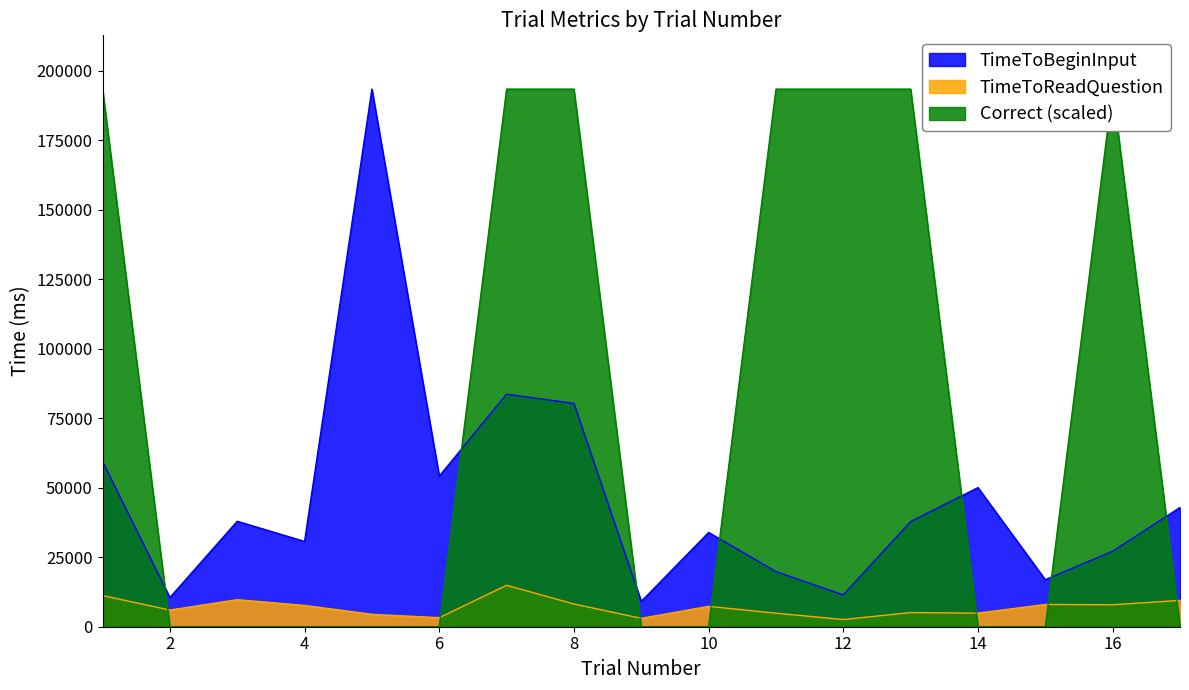

The value of TimeToBeginInput at 4 is 17738.9. True or false?

False